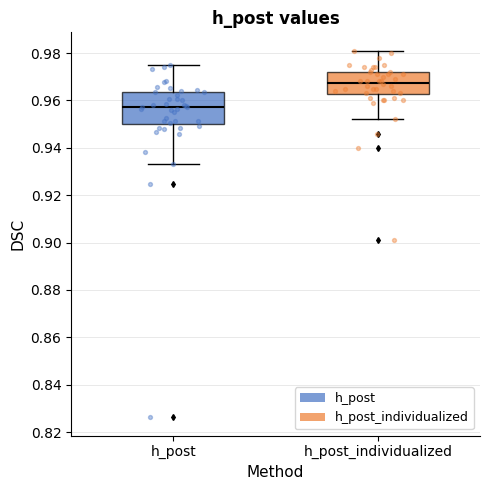

Where is the lower edge of the box for h_post on the y-axis? The values are not printed on the chart, so give them approximately, as read against the axis.

0.950